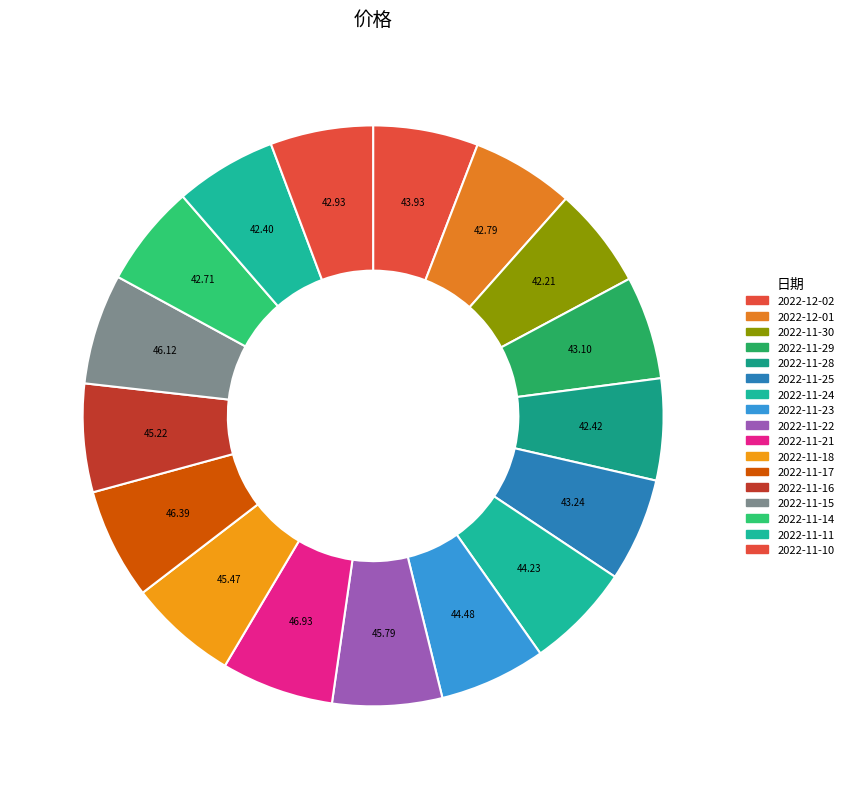

How many segments does this pie chart have?

17